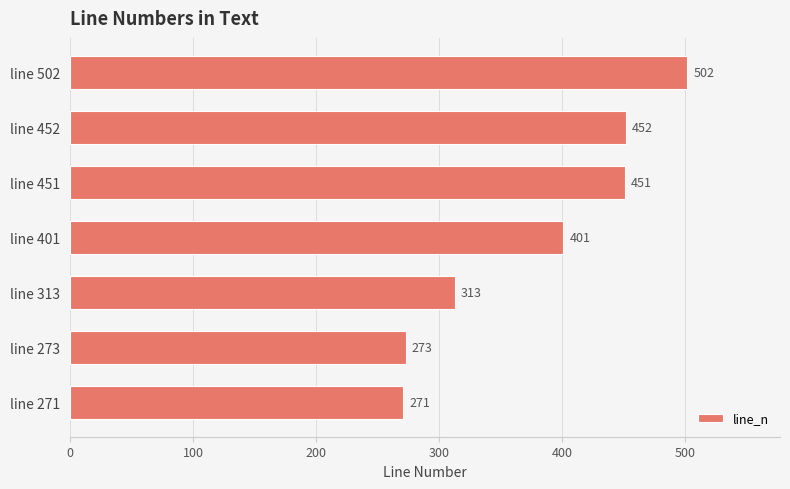

The value at line 273 is 117. True or false?

False